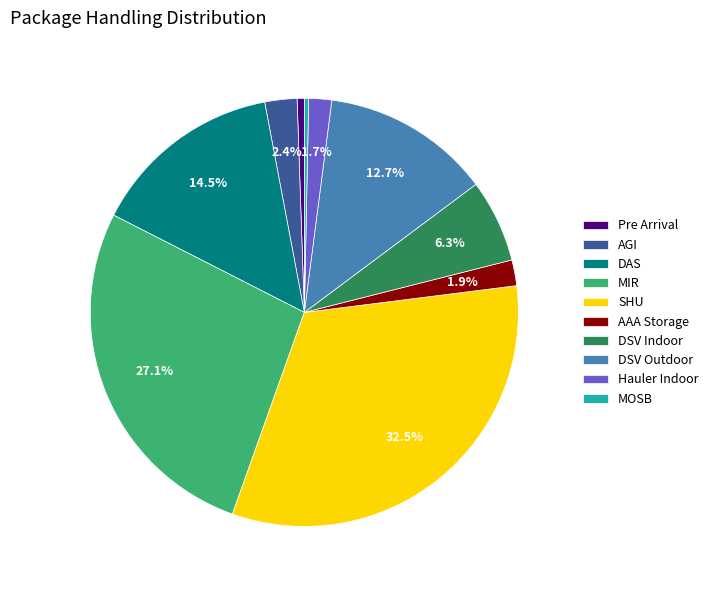

What is the largest slice in the pie chart?

SHU